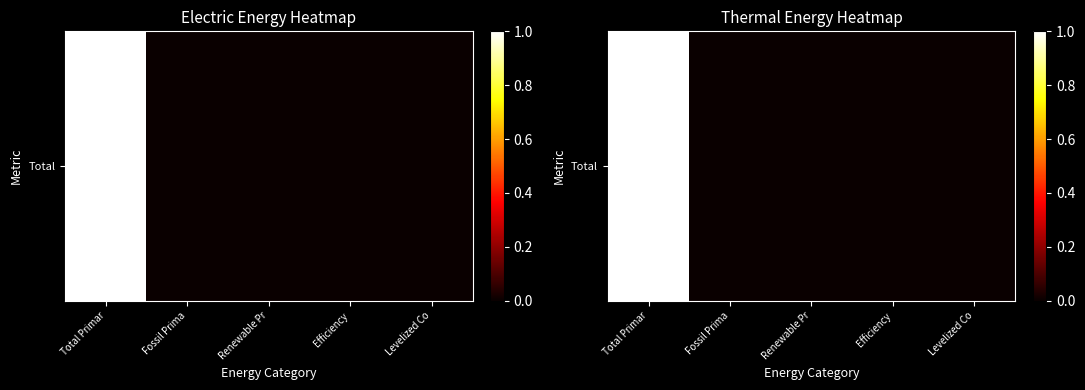

List the labels in order of value, largest first.

Total Primar, Efficiency, Fossil Prima, Renewable Pr, Levelized Co